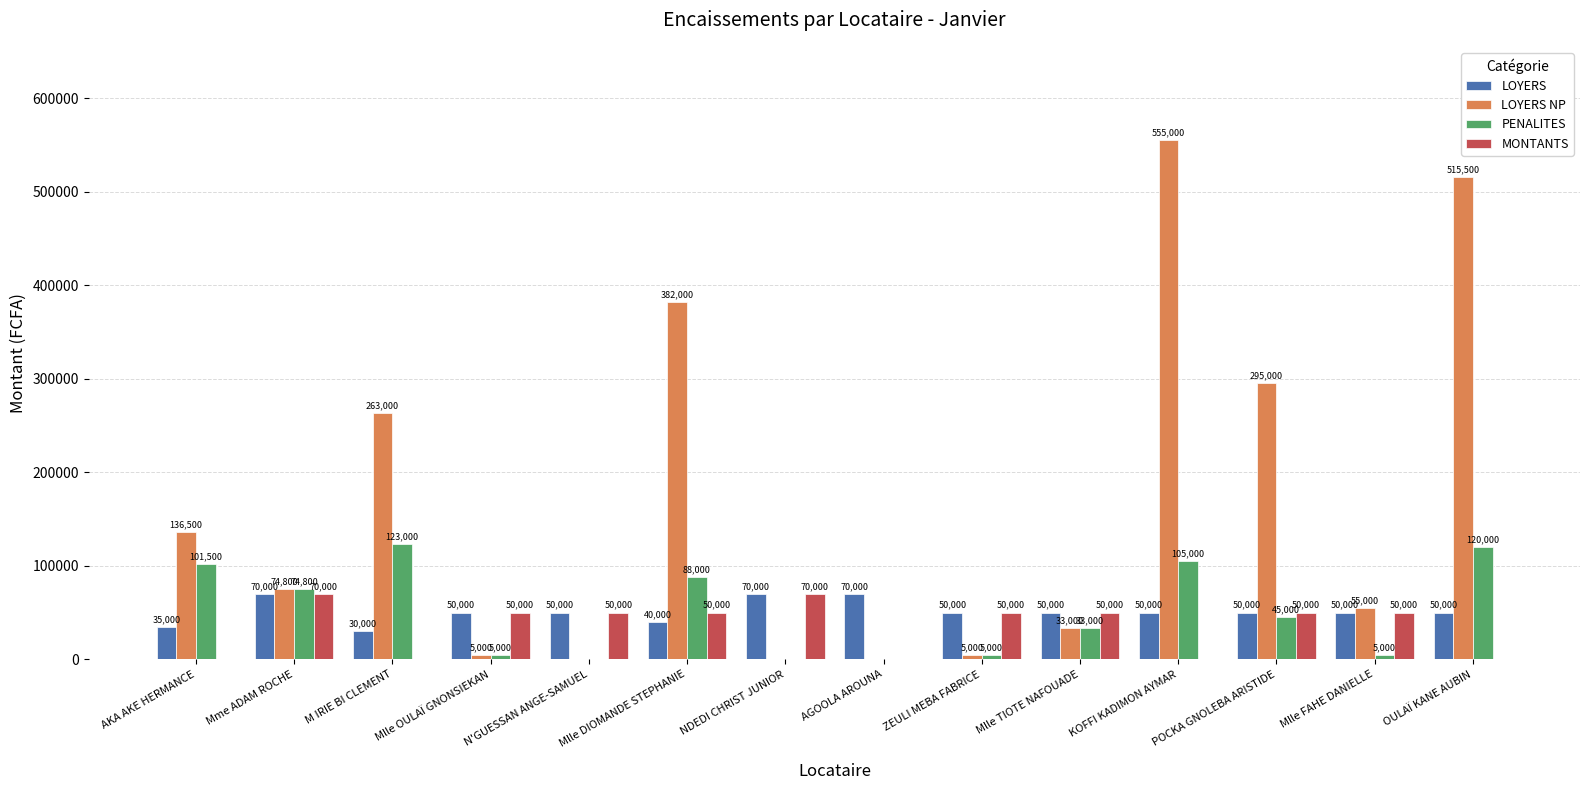

What is the sum of the LOYERS values at M IRIE BI CLEMENT and AKA AKE HERMANCE?

65000